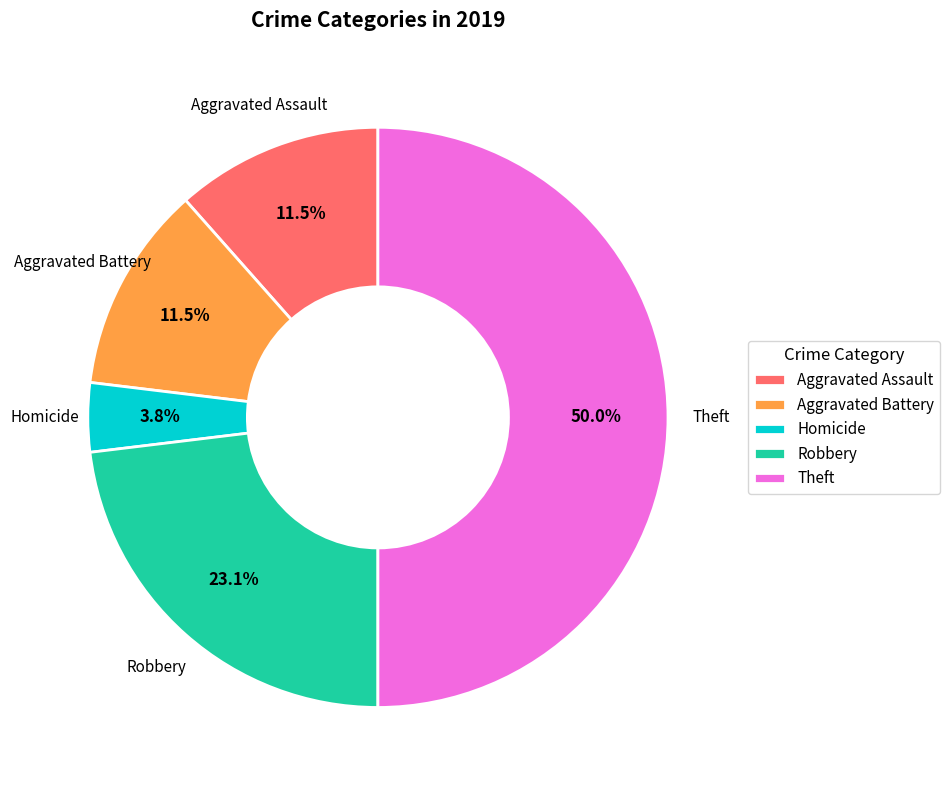

Is Aggravated Battery the majority of the pie?

No